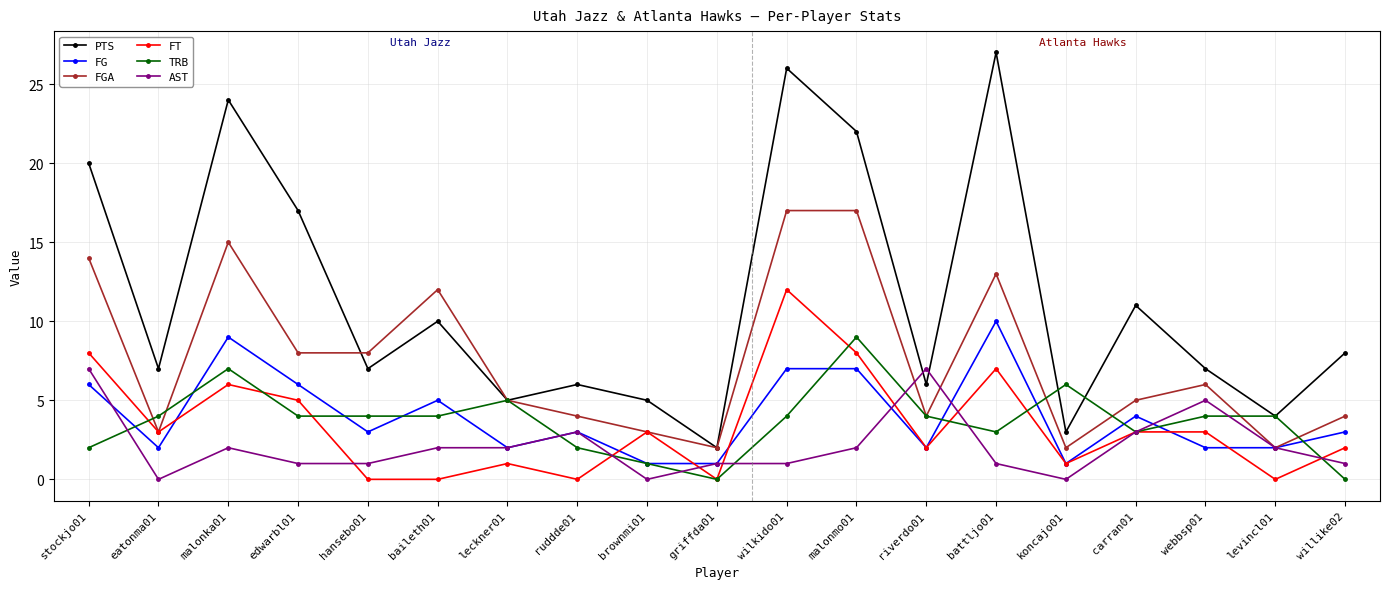

Where is the first local minimum for FGA?

eatonma01